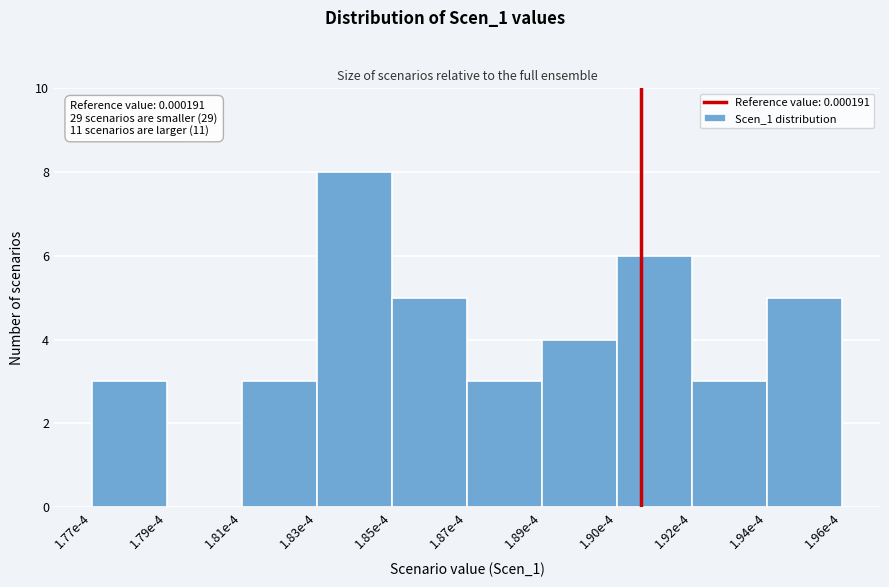

What is the maximum value shown in the chart?

8